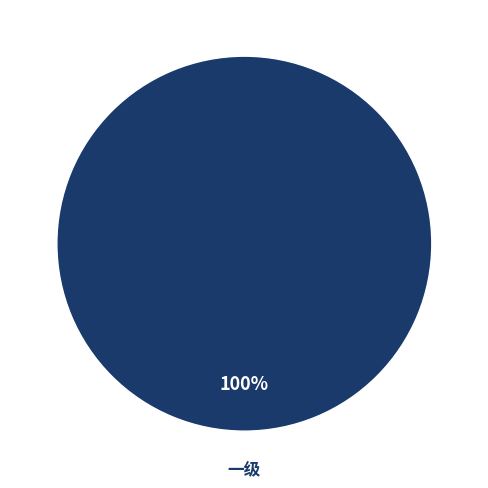

What percentage is the 一级 slice, to the nearest percent?

100%